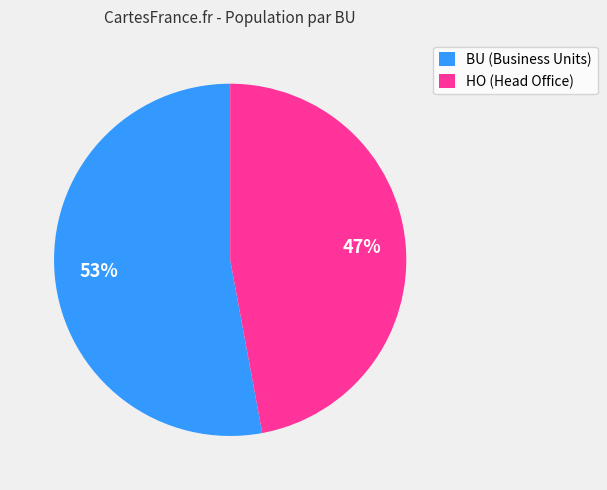

The HO (Head Office) slice represents 47% of the pie. True or false?

True